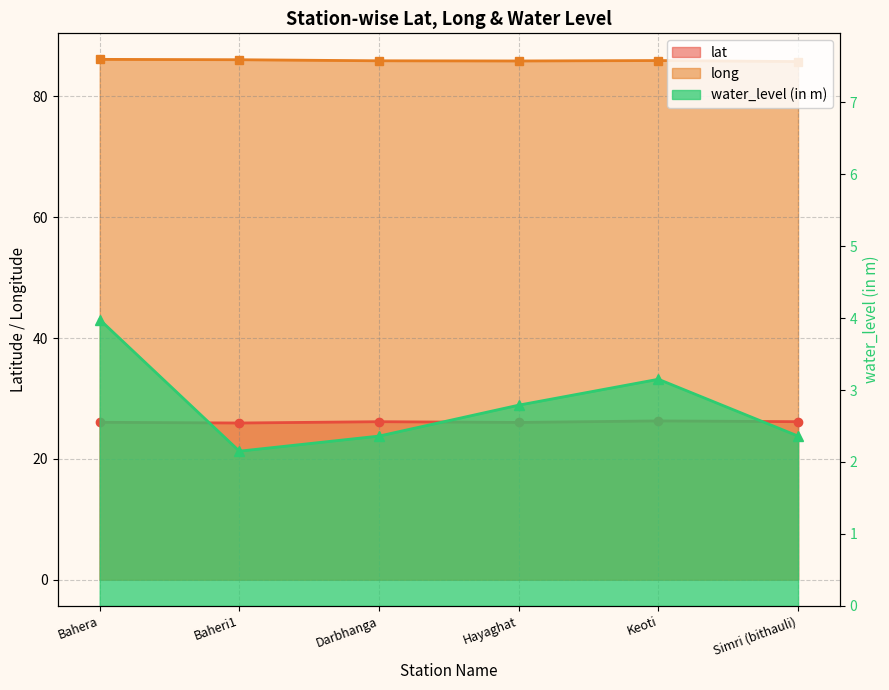

What is the value of the lat point at the 3rd from the left?

26.2